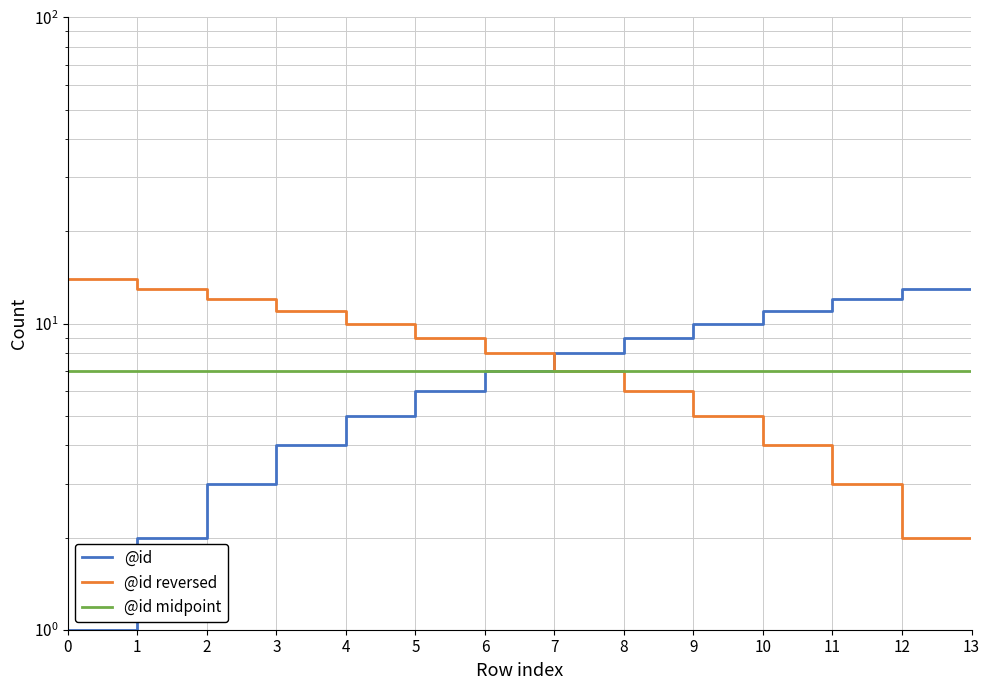

What is the approximate value of @id reversed at 3, to the nearest 10?

10